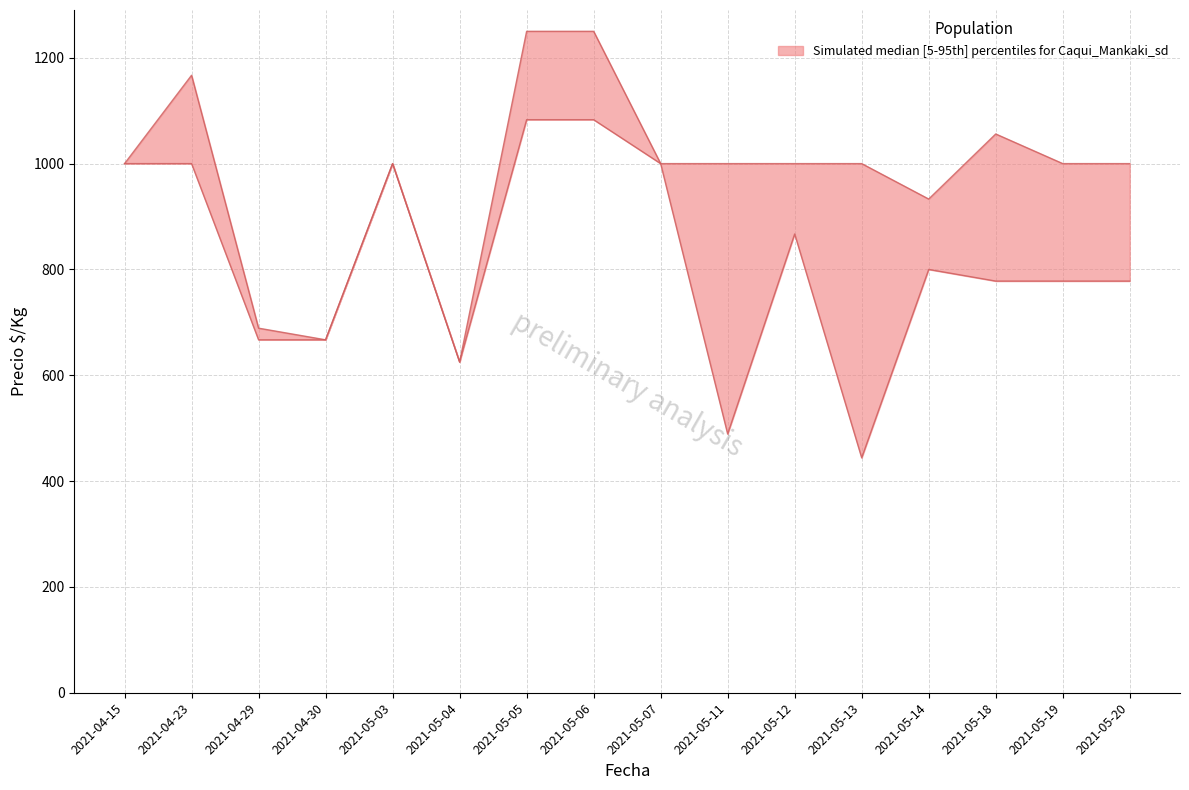

Rank the series at 2021-05-13 from lowest to highest value.

Precio_min, Precio_max